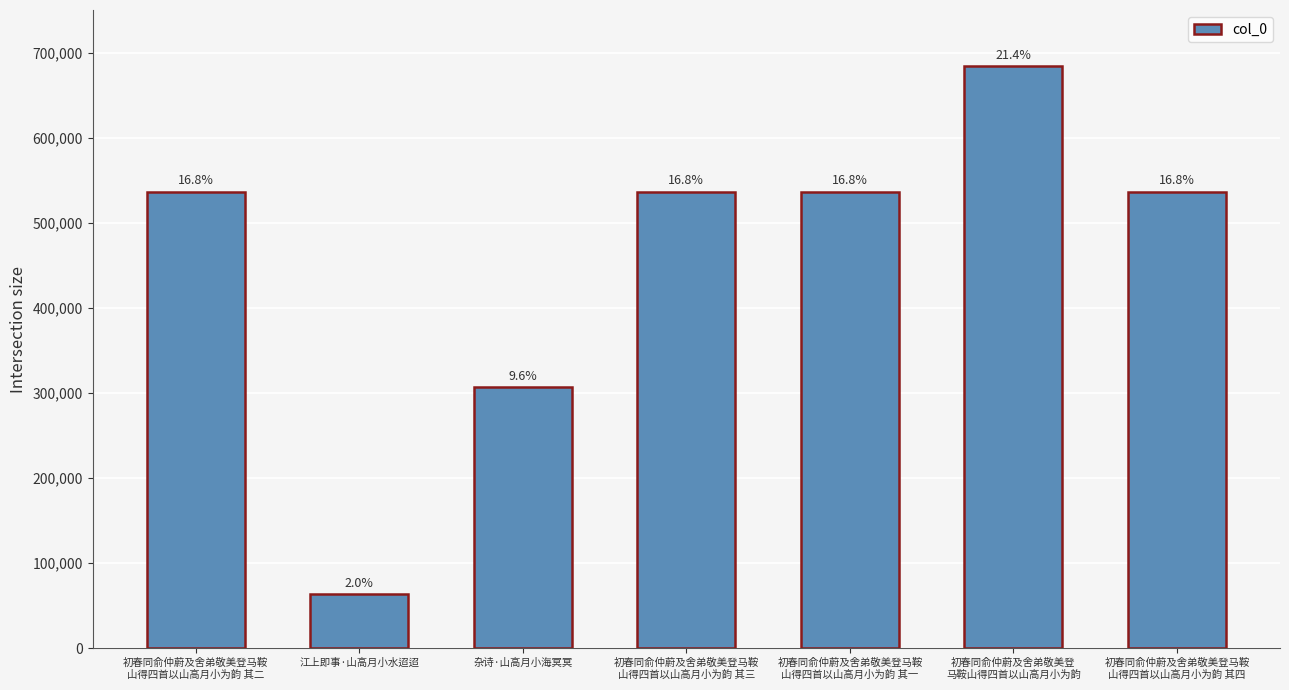

Are the bars horizontal?

No